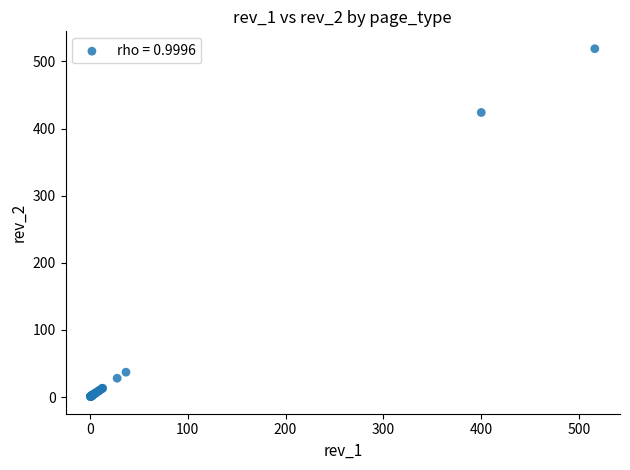

What Y value in the scatter plot is closest to 260?

424